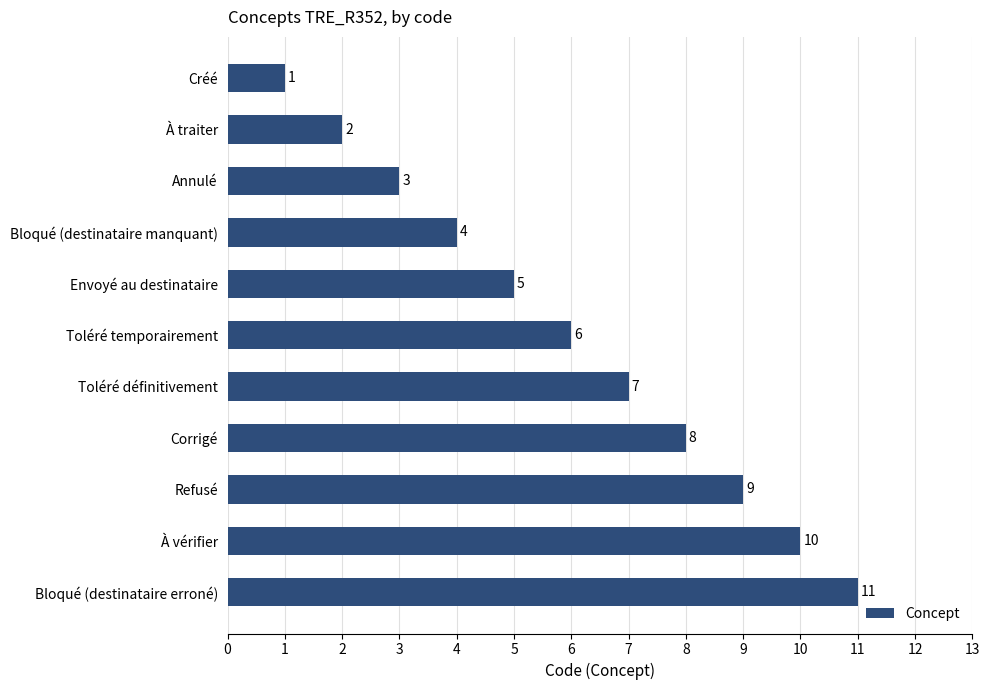

What is the ratio of the value at Refusé to the value at Annulé?

3.0